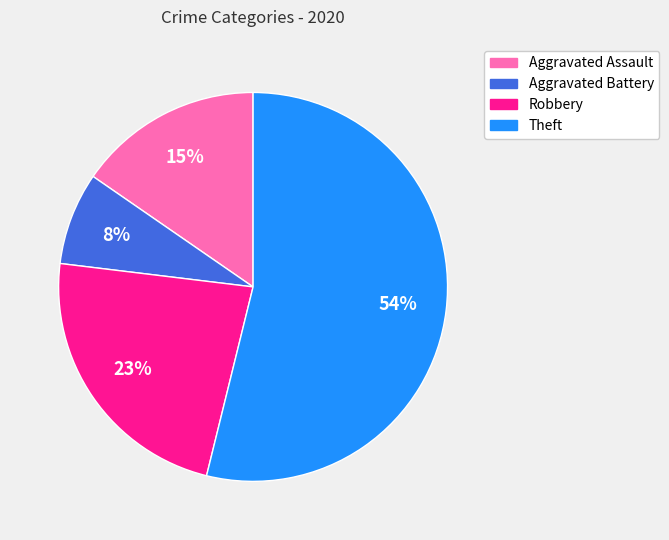

Combined, do Aggravated Assault and Theft account for over 50%?

Yes